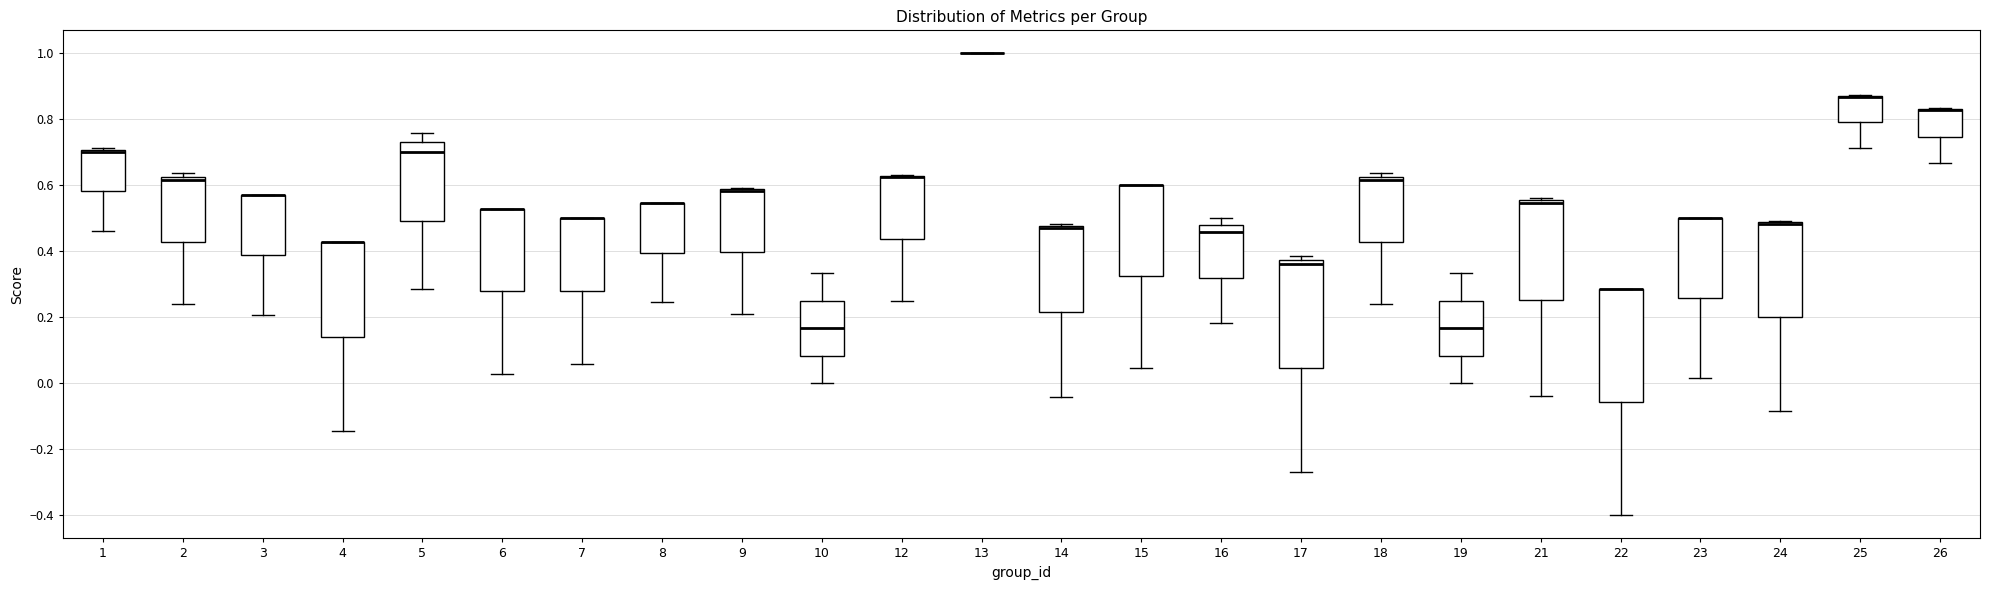

Reading left to right, read every box against the y-axis: the position of its median line, the range the box covers, and the ends of its whiskers. The values are not printed on the chart, so give them approximately, as read against the axis.

1: median 0.70 (drawn on the box's upper edge), box 0.58 to 0.70, whiskers 0.46 to 0.72
2: median 0.62 (just below the box's upper edge), box 0.42 to 0.62, whiskers 0.24 to 0.64
3: median 0.58 (drawn on the box's upper edge), box 0.38 to 0.58, whiskers 0.20 to 0.58
4: median 0.42 (drawn on the box's upper edge), box 0.14 to 0.42, whiskers -0.14 to 0.42
5: median 0.70, box 0.50 to 0.74, whiskers 0.28 to 0.76
6: median 0.52 (drawn on the box's upper edge), box 0.28 to 0.52, whiskers 0.02 to 0.52
7: median 0.50 (drawn on the box's upper edge), box 0.28 to 0.50, whiskers 0.06 to 0.50
8: median 0.54 (drawn on the box's upper edge), box 0.40 to 0.54, whiskers 0.24 to 0.54
9: median 0.58 (drawn on the box's upper edge), box 0.40 to 0.58, whiskers 0.22 to 0.60
10: median 0.16, box 0.08 to 0.26, whiskers 0.00 to 0.34
12: median 0.62 (drawn on the box's upper edge), box 0.44 to 0.62, whiskers 0.26 to 0.64
13: box collapsed to a line at 1.00, whiskers 1.00 to 1.00
14: median 0.48 (drawn on the box's upper edge), box 0.22 to 0.48, whiskers -0.04 to 0.48
15: median 0.60 (drawn on the box's upper edge), box 0.32 to 0.60, whiskers 0.04 to 0.60
16: median 0.46, box 0.32 to 0.48, whiskers 0.18 to 0.50
17: median 0.36, box 0.04 to 0.38, whiskers -0.26 to 0.38 (just above the box's upper edge)
18: median 0.62 (just below the box's upper edge), box 0.42 to 0.62, whiskers 0.24 to 0.64
19: median 0.16, box 0.08 to 0.26, whiskers 0.00 to 0.34
21: median 0.54, box 0.26 to 0.56, whiskers -0.04 to 0.56 (just above the box's upper edge)
22: median 0.28 (drawn on the box's upper edge), box -0.06 to 0.28, whiskers -0.40 to 0.28
23: median 0.50 (drawn on the box's upper edge), box 0.26 to 0.50, whiskers 0.02 to 0.50
24: median 0.48 (drawn on the box's upper edge), box 0.20 to 0.48, whiskers -0.08 to 0.50
25: median 0.86 (drawn on the box's upper edge), box 0.80 to 0.88, whiskers 0.72 to 0.88
26: median 0.82 (drawn on the box's upper edge), box 0.74 to 0.84, whiskers 0.66 to 0.84